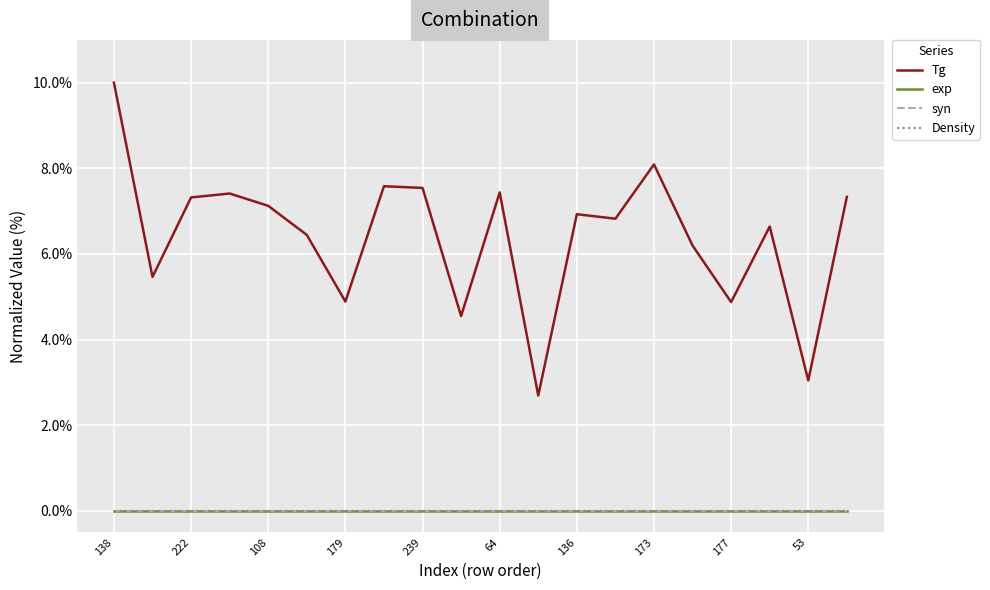

Does the chart display data point markers on the line(s)?

No